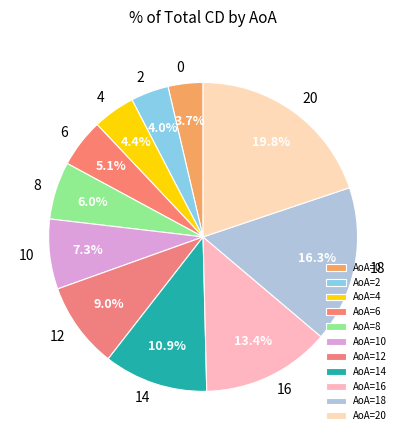

To the nearest percent, what is the average slice percentage?

9%